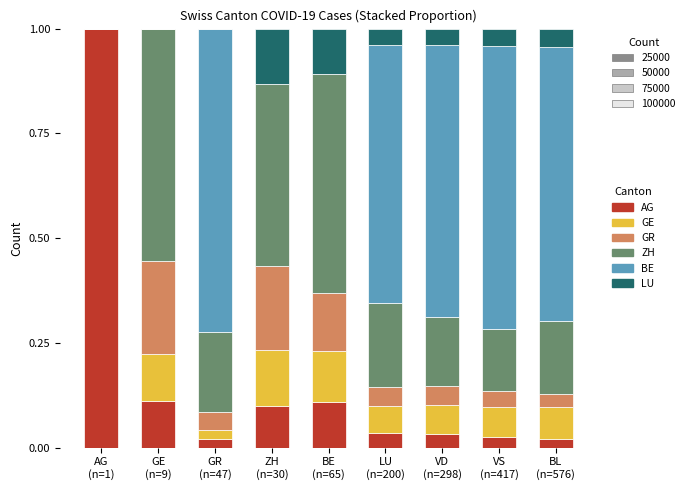

Are the bars grouped side by side (vs. stacked)?

No